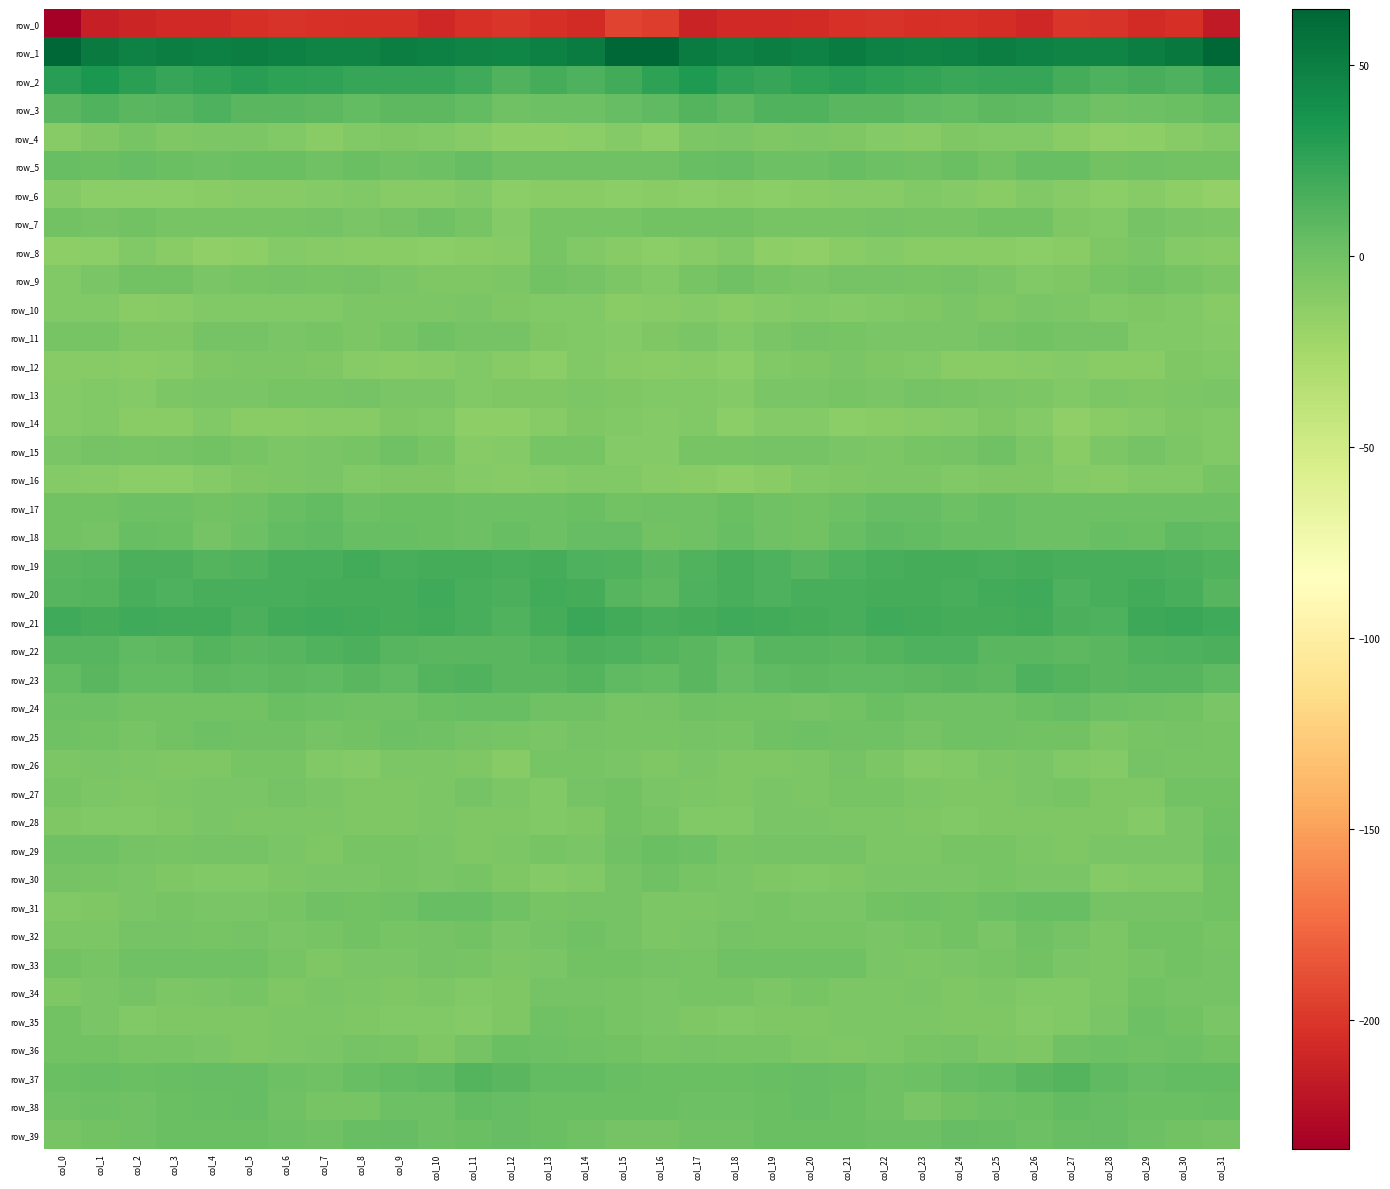

How many data points in row_16 are less than -8?

20